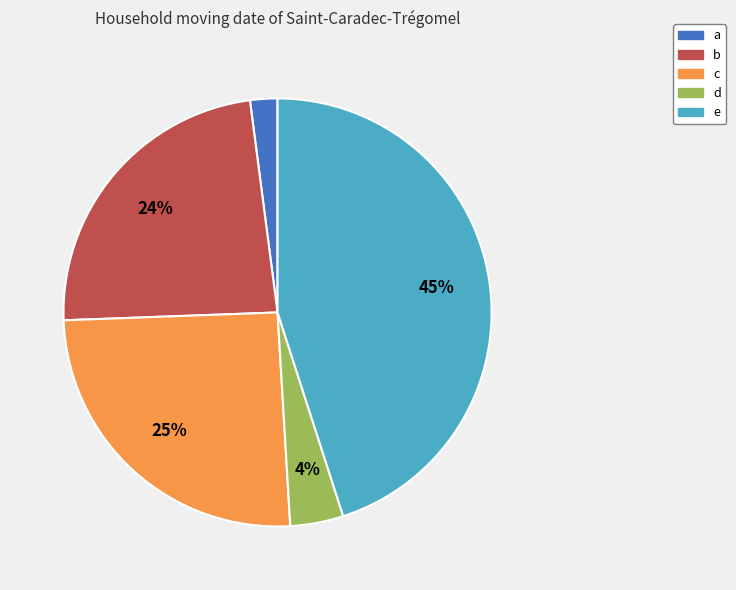

To the nearest percent, what percentage of the pie is a?

2%